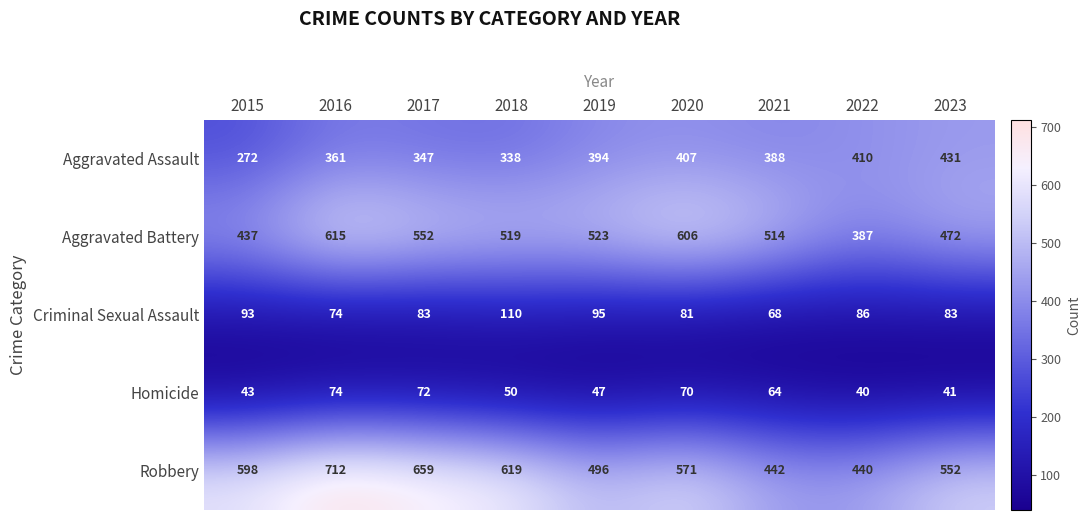

Count the number of data series in this chart.

5